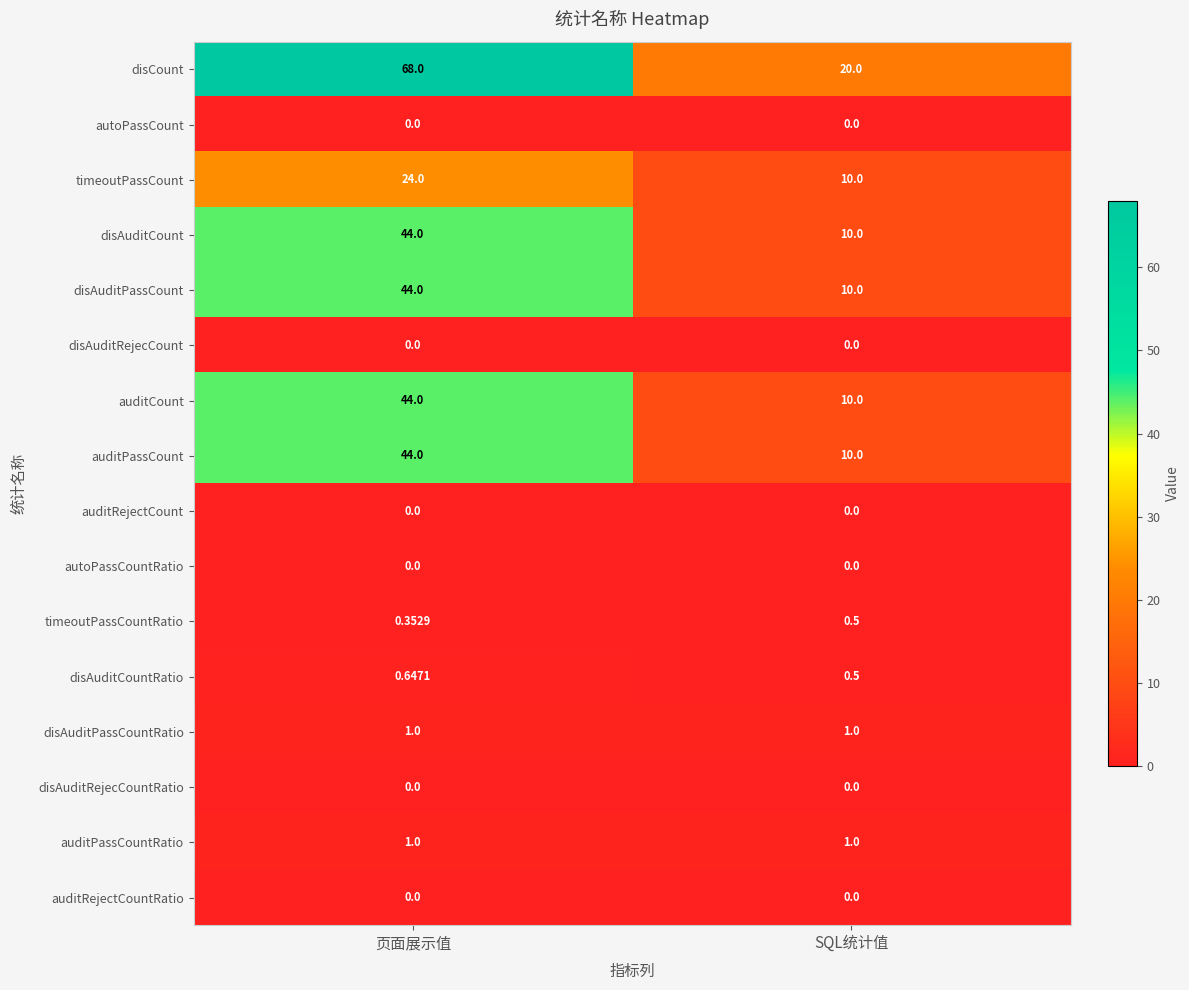

Which series has the widest spread of values?

disCount